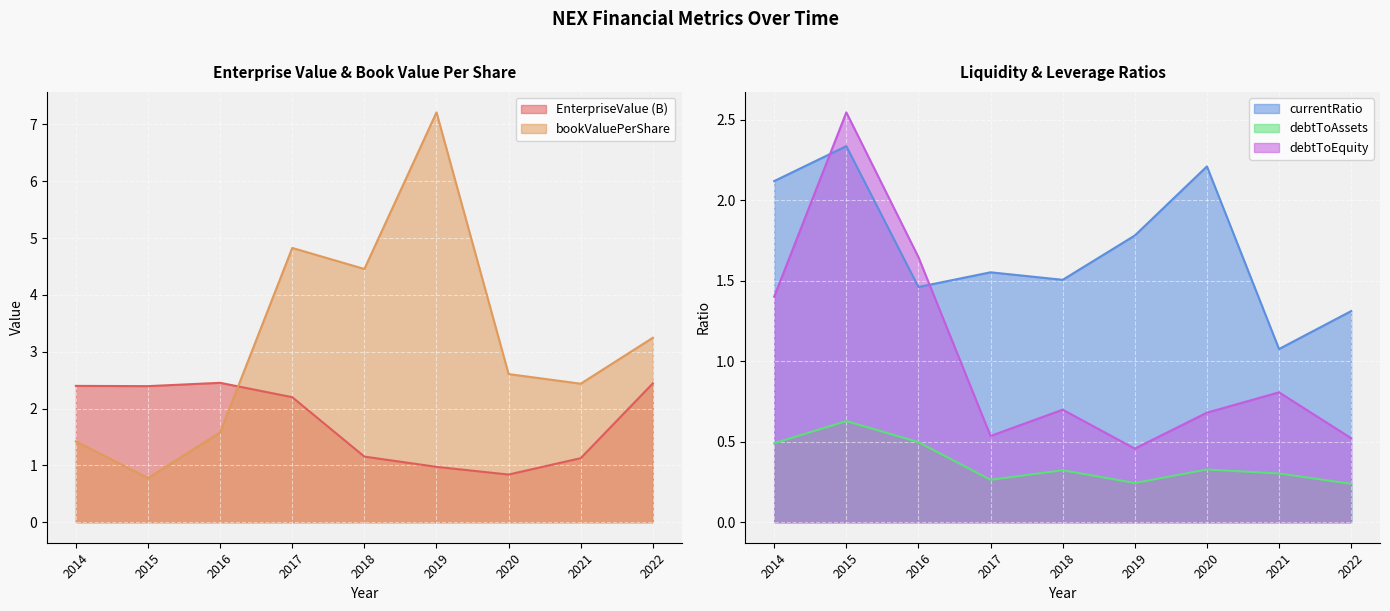

How many interior local valleys does the EnterpriseValue series have?

2